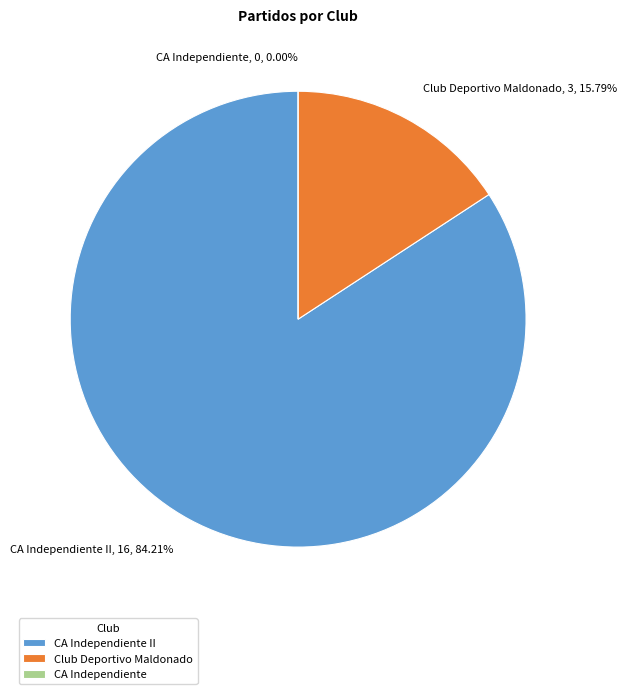

Which category has the biggest portion of the pie?

CA Independiente II